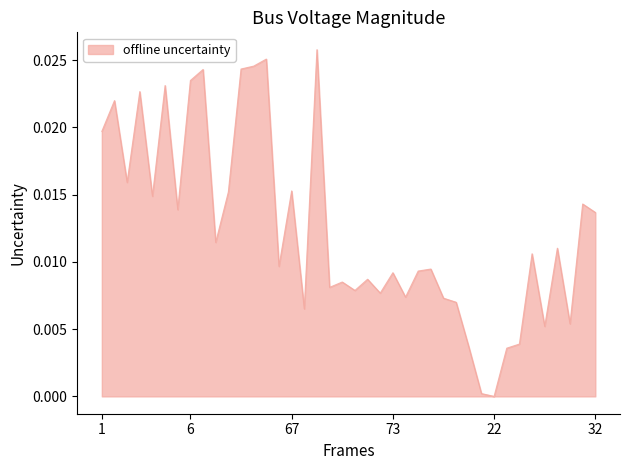

How many categories are shown in the chart?

40